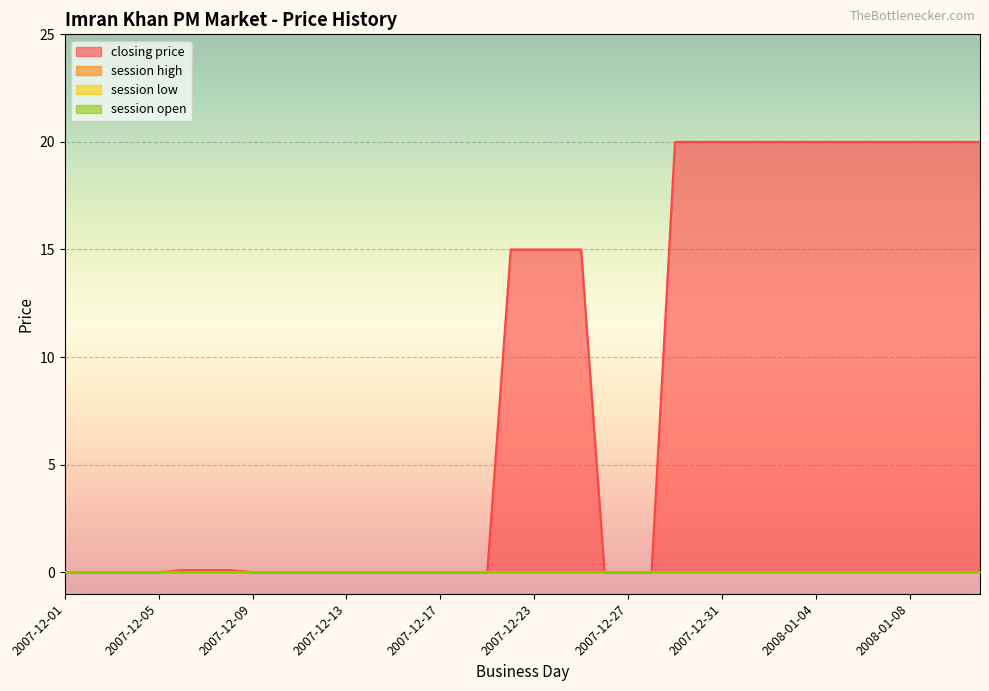

Which has a higher value, 2007-12-23 or 2007-12-27?

2007-12-23